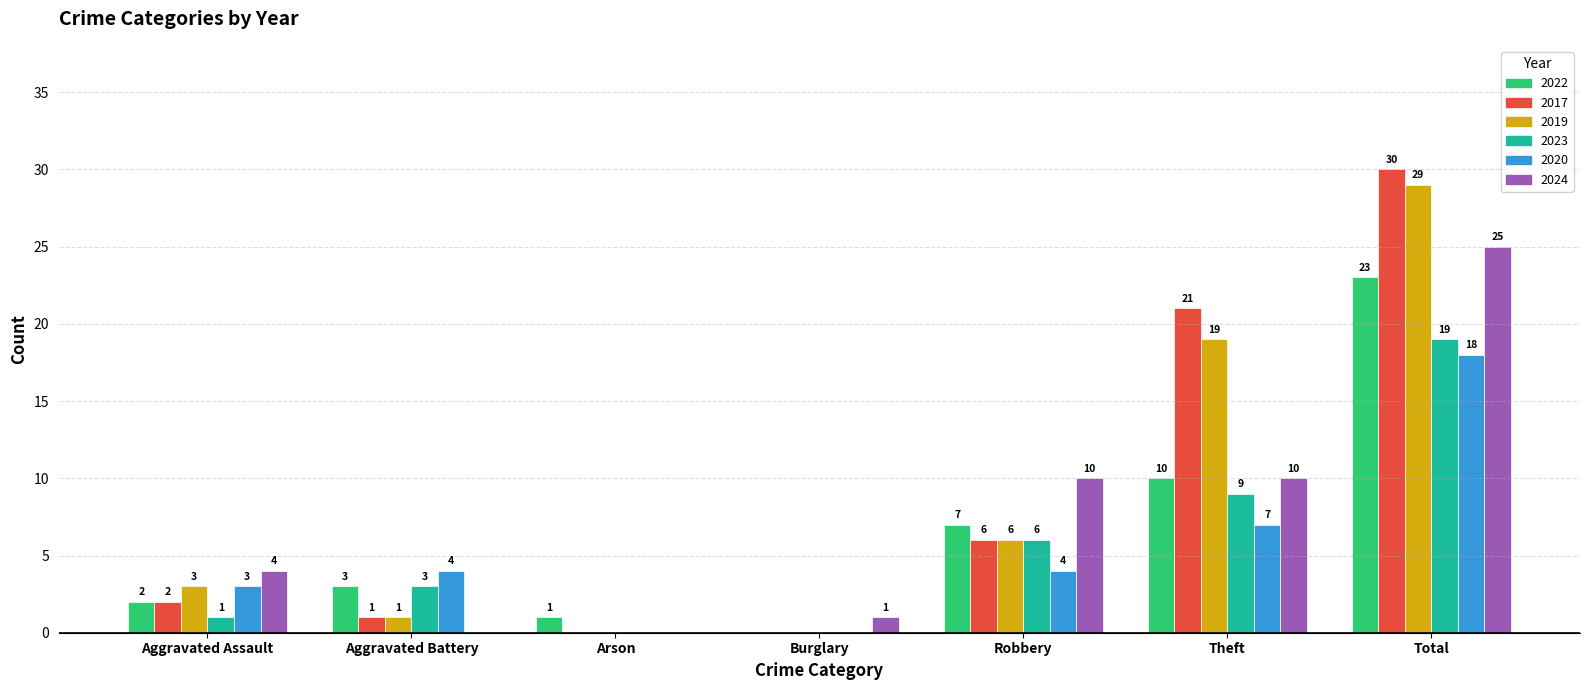

What is the total value across all series at Theft?

76